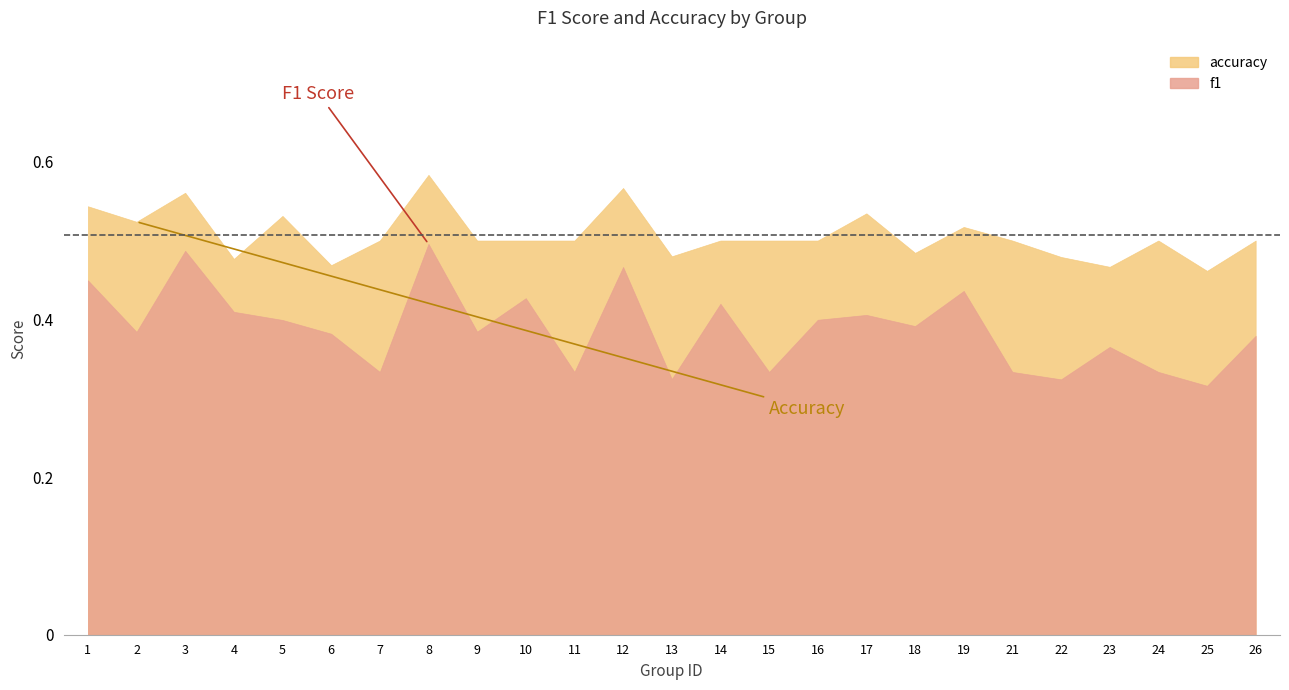

What is the sum of all accuracy values?

12.7